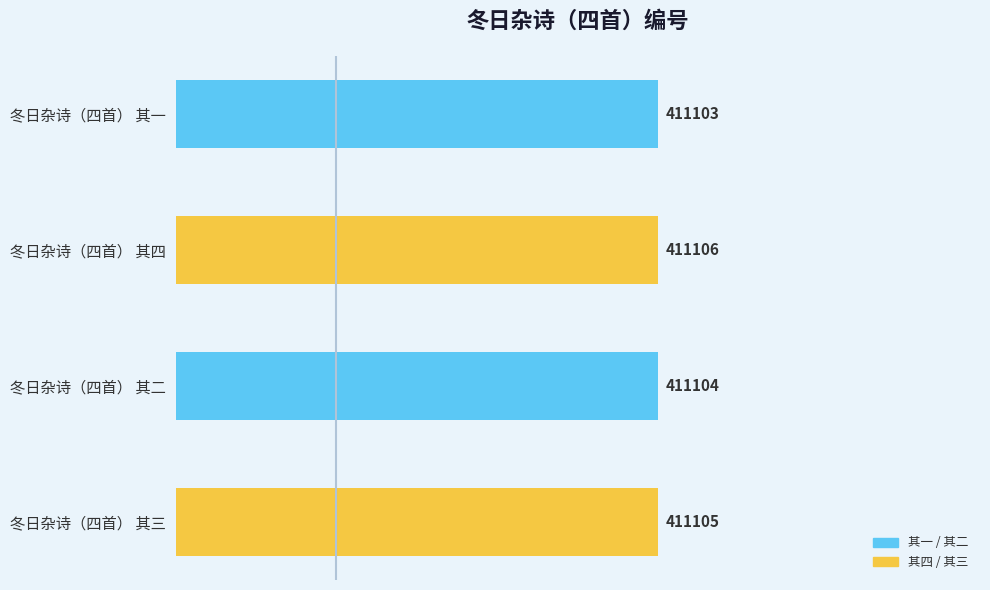

What is the smallest value displayed?

411103